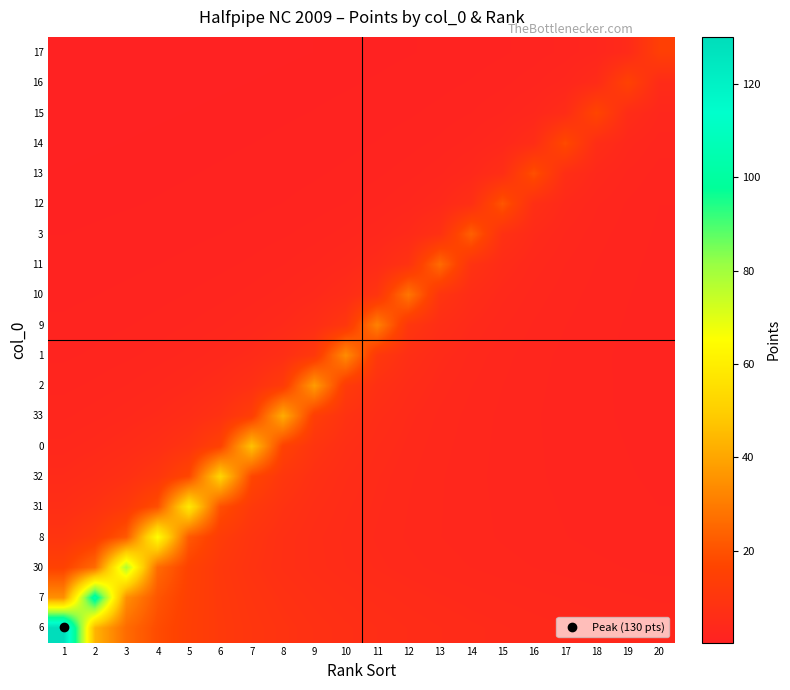

Reading left to right, what are all the values shown in this chart?

6: 1=130.0	2=43.3	3=26.0	4=18.6	5=14.4	6=11.8	7=10.0	8=8.7	9=7.6	10=6.8	11=6.2	12=5.7	13=5.2	14=4.8	15=4.5	16=4.2	17=3.9	18=3.7	19=3.5	20=3.3
7: 1=34.7	2=104.0	3=34.7	4=20.8	5=14.9	6=11.6	7=9.5	8=8.0	9=6.9	10=6.1	11=5.5	12=5.0	13=4.5	14=4.2	15=3.9	16=3.6	17=3.4	18=3.2	19=3.0	20=2.8
30: 1=15.6	2=26.0	3=78.0	4=26.0	5=15.6	6=11.1	7=8.7	8=7.1	9=6.0	10=5.2	11=4.6	12=4.1	13=3.7	14=3.4	15=3.1	16=2.9	17=2.7	18=2.5	19=2.4	20=2.2
8: 1=9.3	2=13.0	3=21.7	4=65.0	5=21.7	6=13.0	7=9.3	8=7.2	9=5.9	10=5.0	11=4.3	12=3.8	13=3.4	14=3.1	15=2.8	16=2.6	17=2.4	18=2.2	19=2.1	20=2.0
31: 1=6.5	2=8.4	3=11.7	4=19.5	5=58.5	6=19.5	7=11.7	8=8.4	9=6.5	10=5.3	11=4.5	12=3.9	13=3.4	14=3.1	15=2.8	16=2.5	17=2.3	18=2.2	19=2.0	20=1.9
32: 1=4.7	2=5.8	3=7.4	4=10.4	5=17.3	6=52.0	7=17.3	8=10.4	9=7.4	10=5.8	11=4.7	12=4.0	13=3.5	14=3.1	15=2.7	16=2.5	17=2.3	18=2.1	19=1.9	20=1.8
0: 1=3.6	2=4.3	3=5.2	4=6.7	5=9.4	6=15.6	7=46.8	8=15.6	9=9.4	10=6.7	11=5.2	12=4.3	13=3.6	14=3.1	15=2.8	16=2.5	17=2.2	18=2.0	19=1.9	20=1.7
33: 1=2.8	2=3.2	3=3.8	4=4.6	5=5.9	6=8.3	7=13.9	8=41.6	9=13.9	10=8.3	11=5.9	12=4.6	13=3.8	14=3.2	15=2.8	16=2.4	17=2.2	18=2.0	19=1.8	20=1.7
2: 1=2.2	2=2.5	3=2.9	4=3.4	5=4.2	6=5.4	7=7.5	8=12.6	9=37.7	10=12.6	11=7.5	12=5.4	13=4.2	14=3.4	15=2.9	16=2.5	17=2.2	18=2.0	19=1.8	20=1.6
1: 1=1.8	2=2.0	3=2.3	4=2.6	5=3.1	6=3.8	7=4.8	8=6.8	9=11.3	10=33.8	11=11.3	12=6.8	13=4.8	14=3.8	15=3.1	16=2.6	17=2.3	18=2.0	19=1.8	20=1.6
9: 1=1.5	2=1.6	3=1.8	4=2.1	5=2.4	6=2.8	7=3.5	8=4.5	9=6.2	10=10.4	11=31.2	12=10.4	13=6.2	14=4.5	15=3.5	16=2.8	17=2.4	18=2.1	19=1.8	20=1.6
10: 1=1.2	2=1.4	3=1.5	4=1.7	5=1.9	6=2.2	7=2.6	8=3.2	9=4.1	10=5.7	11=9.5	12=28.6	13=9.5	14=5.7	15=4.1	16=3.2	17=2.6	18=2.2	19=1.9	20=1.7
11: 1=1.0	2=1.1	3=1.2	4=1.4	5=1.5	6=1.7	7=2.0	8=2.4	9=2.9	10=3.7	11=5.2	12=8.7	13=26.0	14=8.7	15=5.2	16=3.7	17=2.9	18=2.4	19=2.0	20=1.7
3: 1=0.9	2=0.9	3=1.0	4=1.1	5=1.2	6=1.4	7=1.6	8=1.8	9=2.1	10=2.6	11=3.3	12=4.7	13=7.8	14=23.4	15=7.8	16=4.7	17=3.3	18=2.6	19=2.1	20=1.8
12: 1=0.7	2=0.8	3=0.8	4=0.9	5=1.0	6=1.1	7=1.2	8=1.4	9=1.6	10=1.9	11=2.3	12=3.0	13=4.2	14=6.9	15=20.8	16=6.9	17=4.2	18=3.0	19=2.3	20=1.9
13: 1=0.6	2=0.7	3=0.7	4=0.8	5=0.8	6=0.9	7=1.0	8=1.1	9=1.3	10=1.5	11=1.8	12=2.2	13=2.8	14=3.9	15=6.5	16=19.5	17=6.5	18=3.9	19=2.8	20=2.2
14: 1=0.6	2=0.6	3=0.6	4=0.7	5=0.7	6=0.8	7=0.9	8=1.0	9=1.1	10=1.2	11=1.4	12=1.7	13=2.0	14=2.6	15=3.6	16=6.1	17=18.2	18=6.1	19=3.6	20=2.6
15: 1=0.5	2=0.5	3=0.5	4=0.6	5=0.6	6=0.7	7=0.7	8=0.8	9=0.9	10=1.0	11=1.1	12=1.3	13=1.5	14=1.9	15=2.4	16=3.4	17=5.6	18=16.9	19=5.6	20=3.4
16: 1=0.4	2=0.4	3=0.5	4=0.5	5=0.5	6=0.6	7=0.6	8=0.7	9=0.7	10=0.8	11=0.9	12=1.0	13=1.2	14=1.4	15=1.7	16=2.2	17=3.1	18=5.2	19=15.6	20=5.2
17: 1=0.4	2=0.4	3=0.4	4=0.4	5=0.5	6=0.5	7=0.5	8=0.6	9=0.6	10=0.7	11=0.8	12=0.8	13=1.0	14=1.1	15=1.3	16=1.6	17=2.0	18=2.9	19=4.8	20=14.3